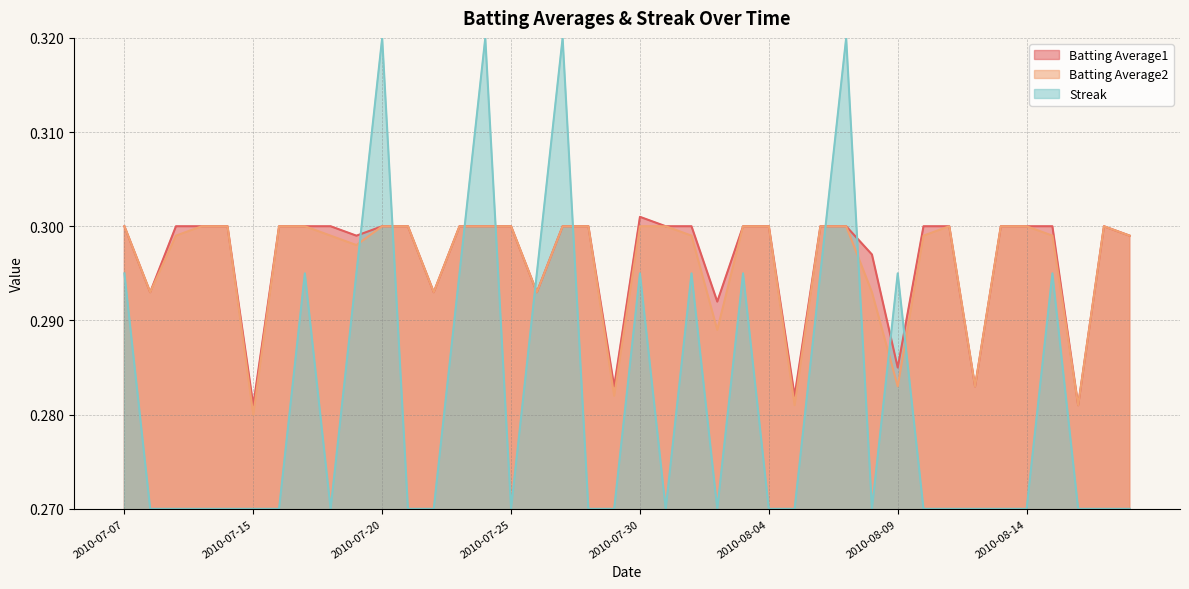

How many interior local peaks does the Batting Average1 series have?

2